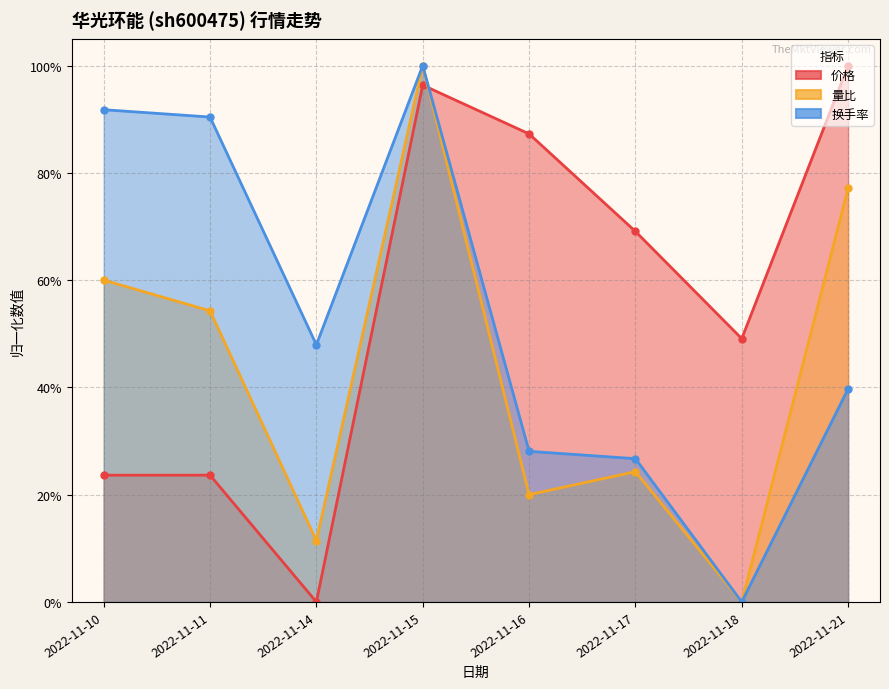

List the series in order of their overall mean, highest first.

价格, 换手率, 量比